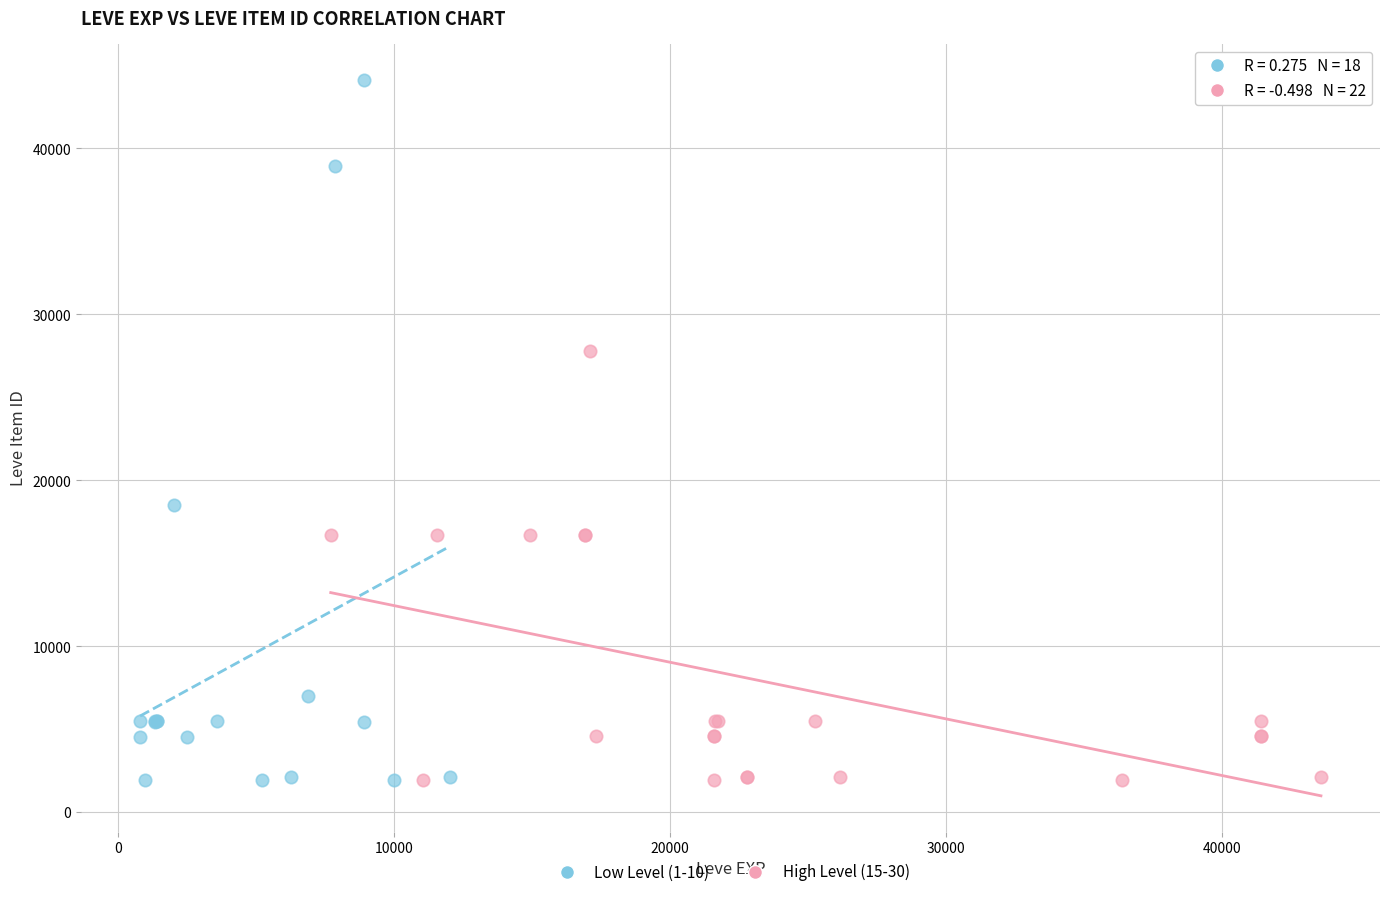

Which series reaches the maximum Y coordinate?

Low Level (1-10)